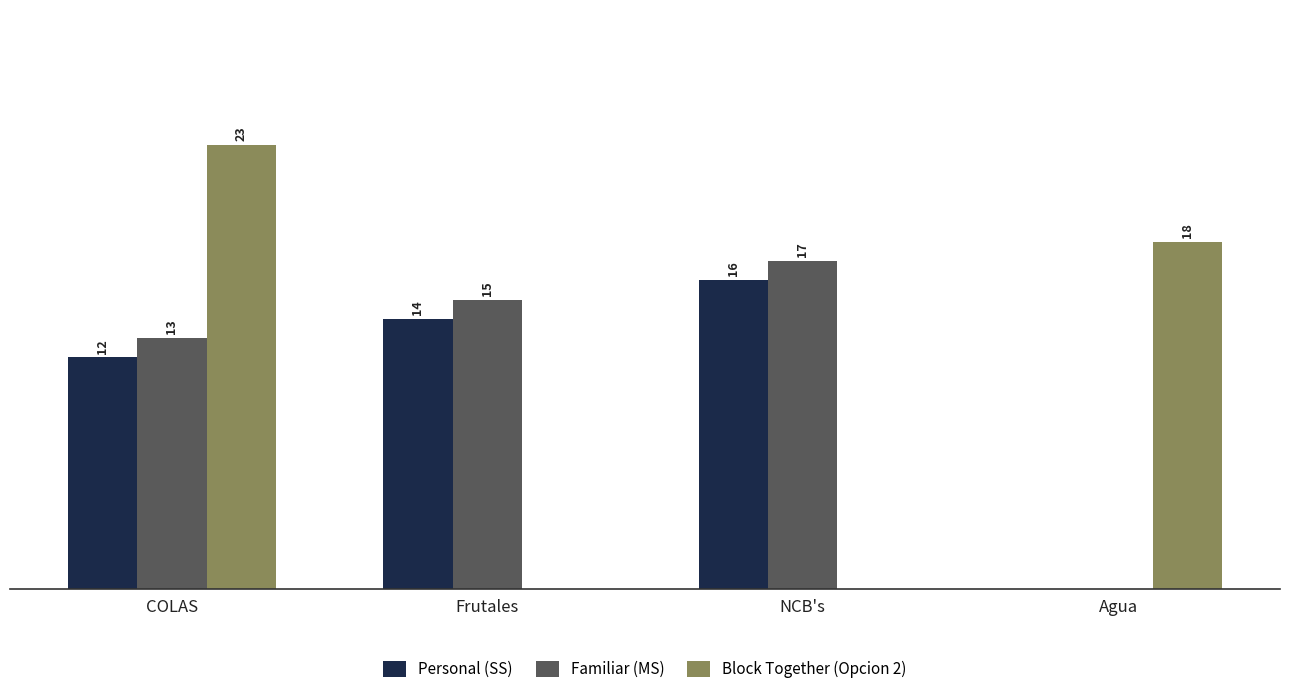

Where is Personal (SS) nearest to the value 8?

COLAS